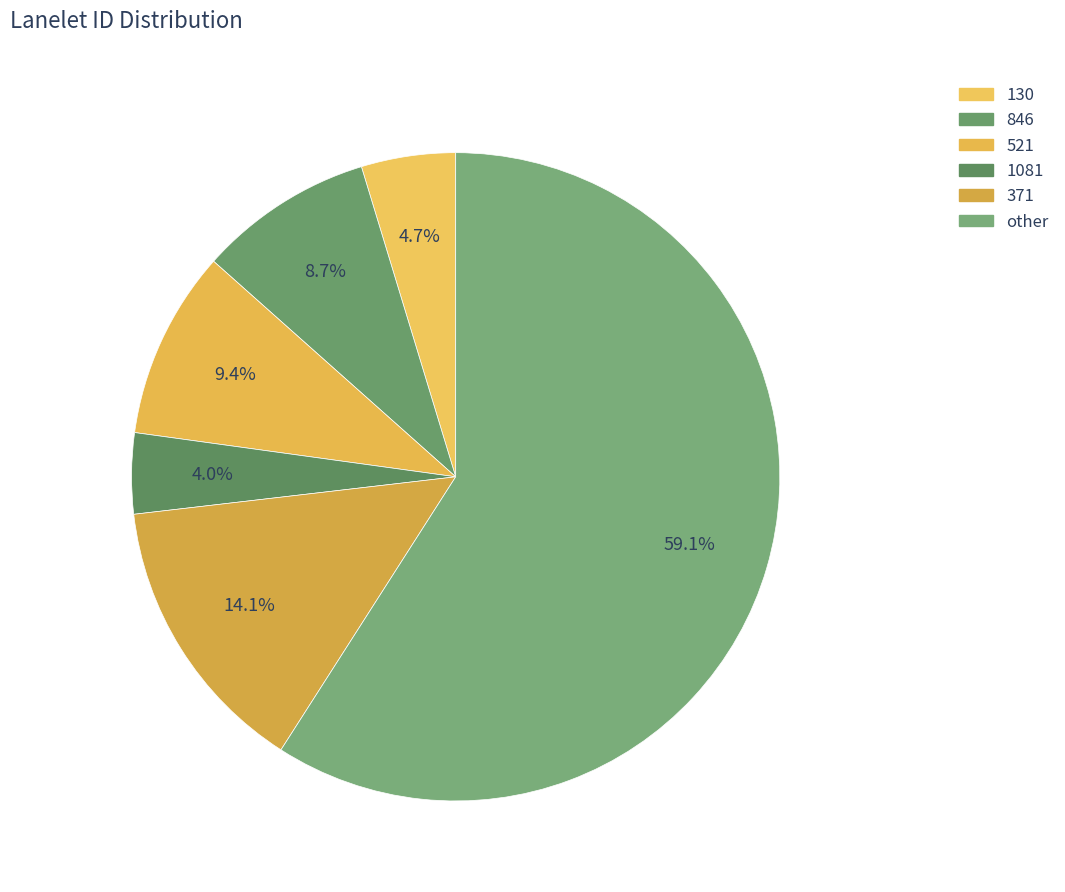

Which category has the smallest portion of the pie?

1081